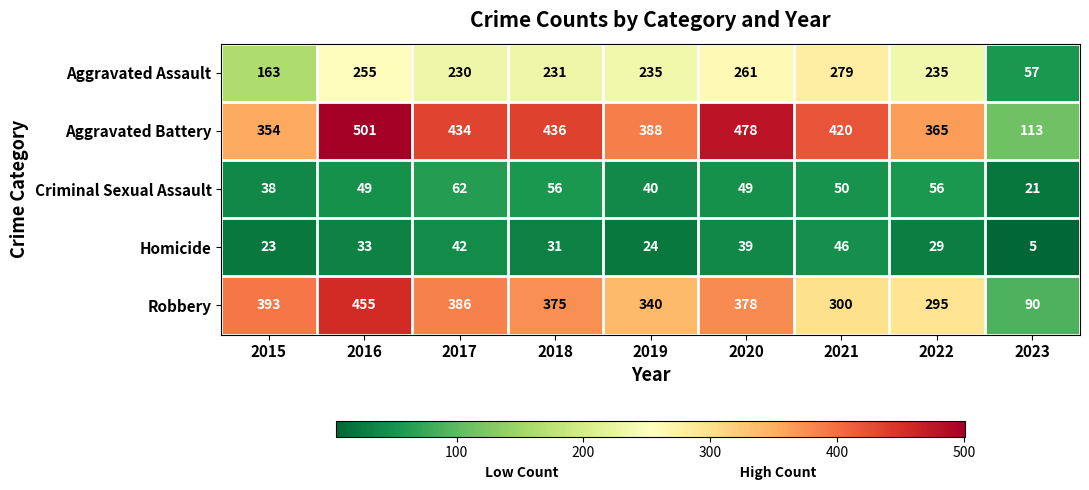

The value of Criminal Sexual Assault at 2022 is 56. True or false?

True